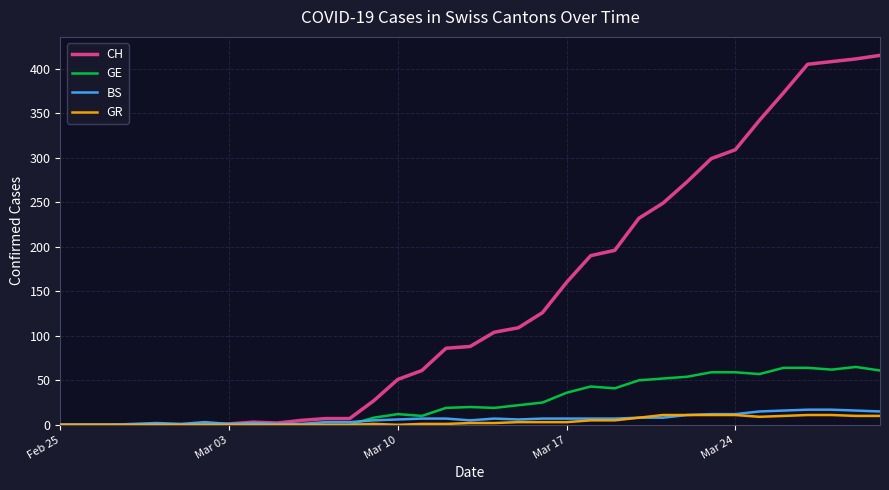

Which series has the largest total across all categories?

CH